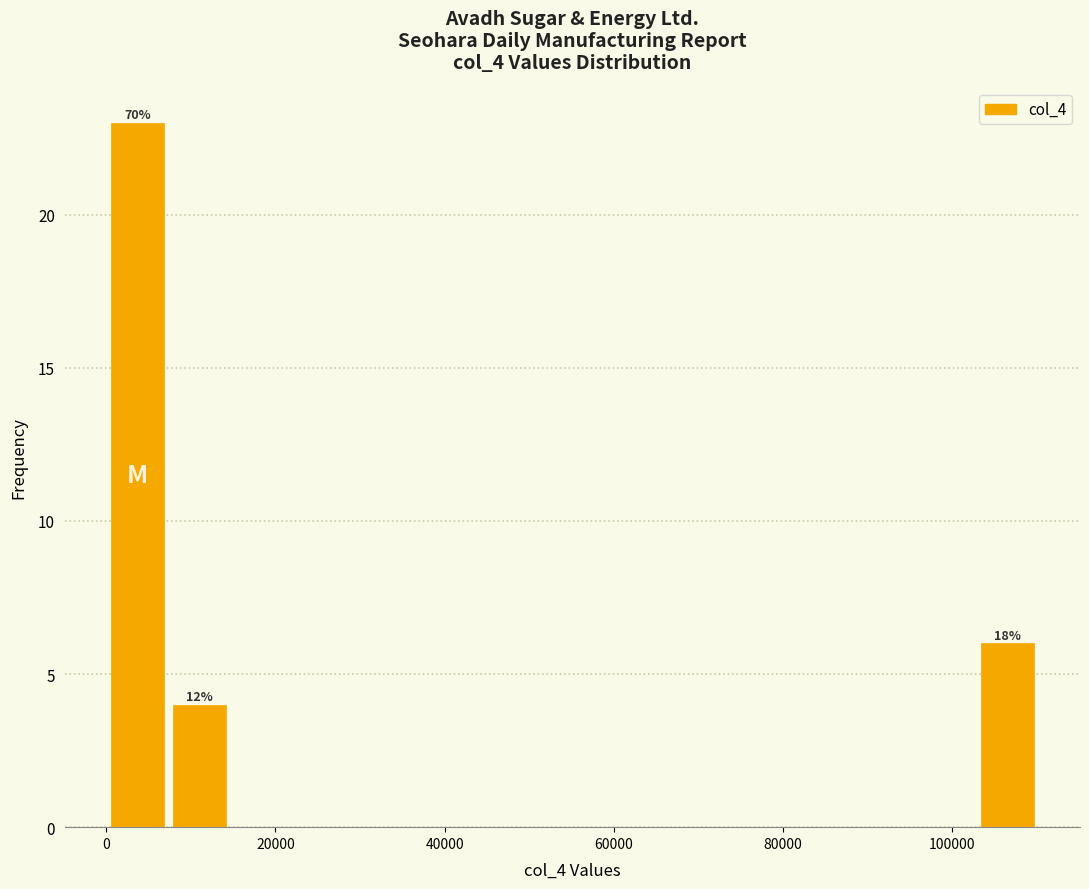

Around what value on the x-axis is the tallest bar? Give the approximate position of its centre, as read against the axis.

4000